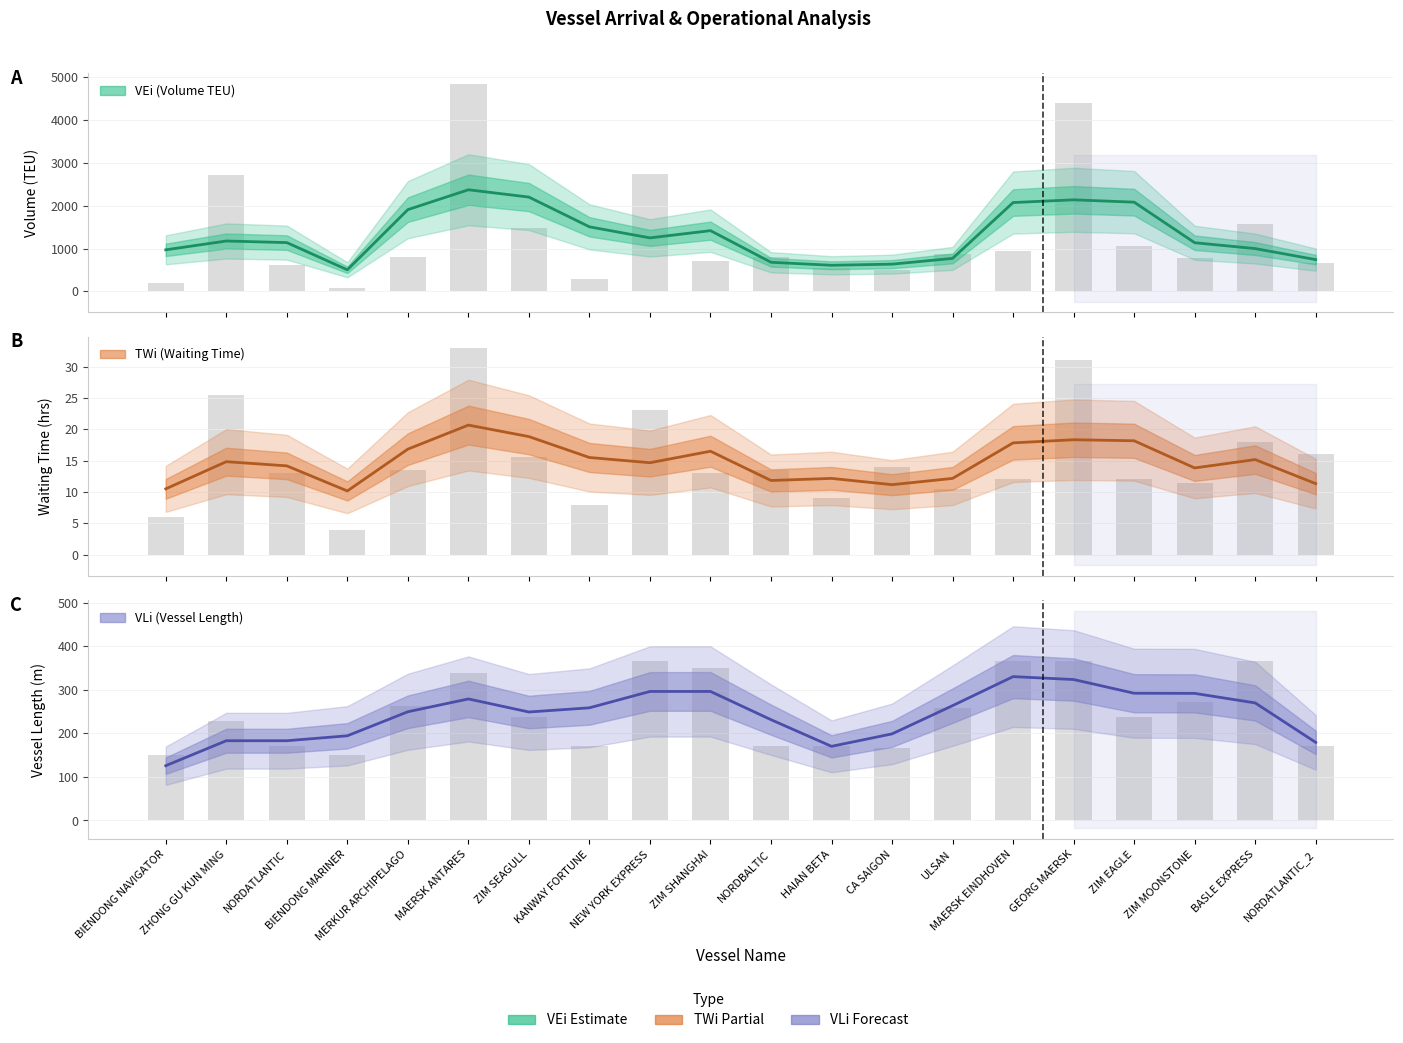

At which category does the chart reach its peak across all series?

MAERSK ANTARES